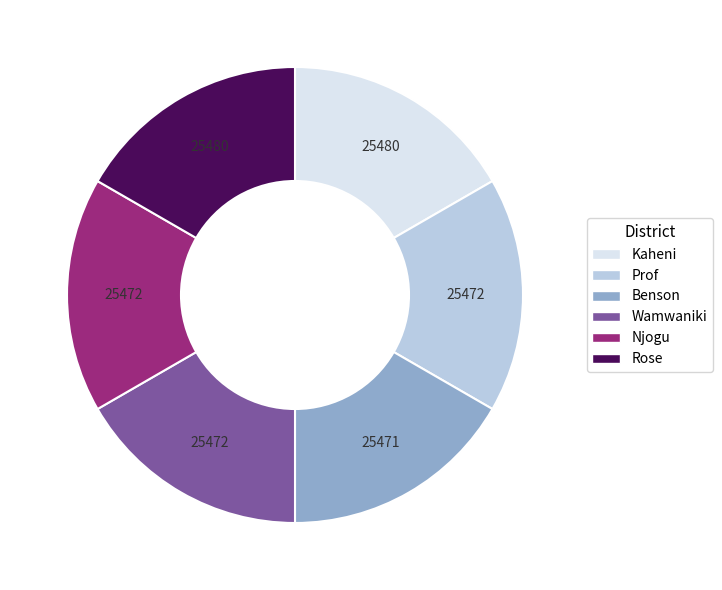

What is the ratio of the value at Njogu to the value at Benson?

1.0